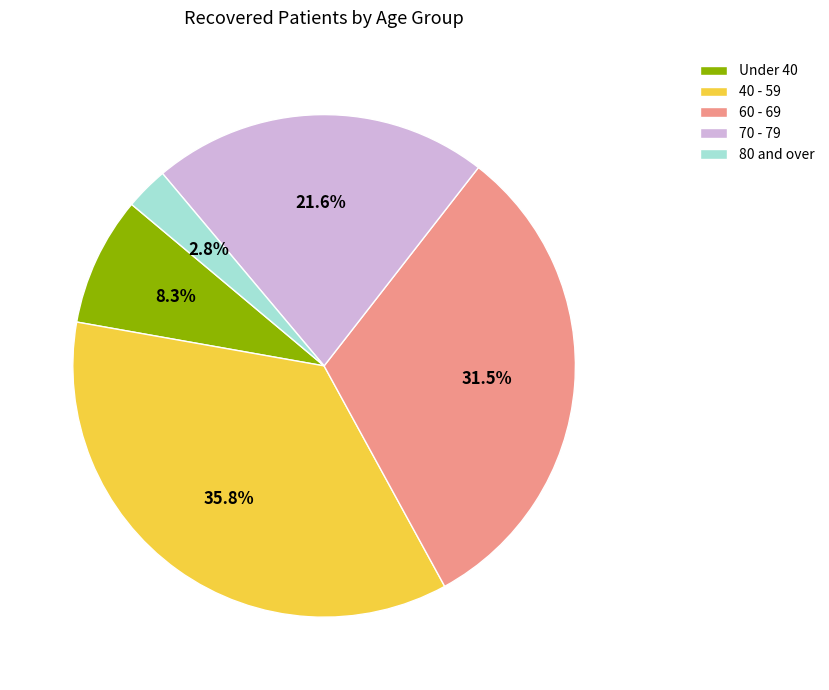

Count the number of slices in the pie.

5